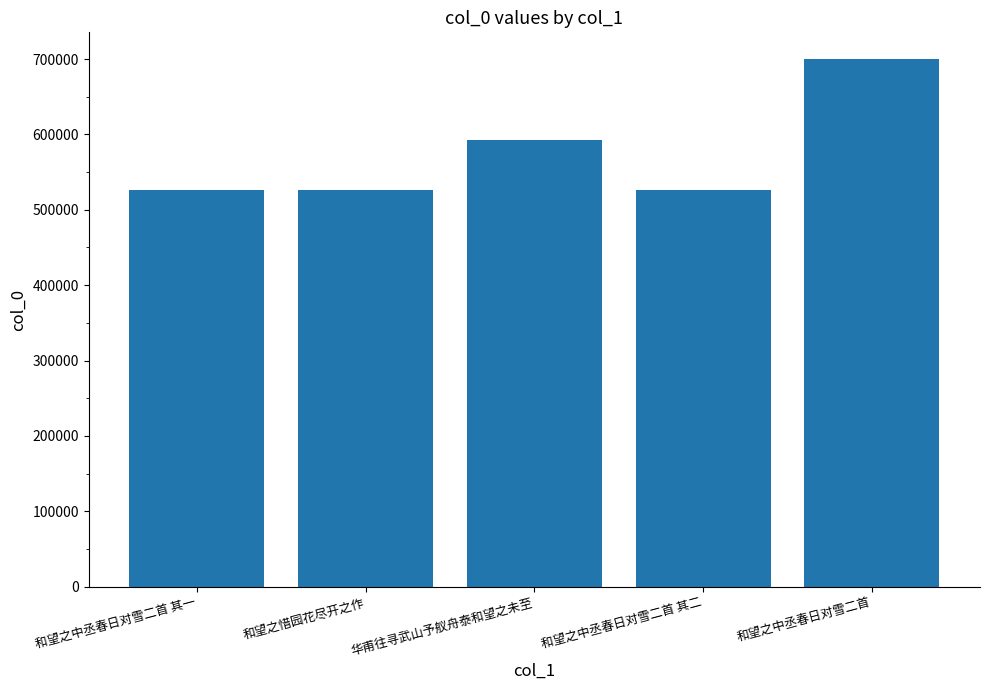

Approximately how many times larger is the value at 和望之中丞春日对雪二首 compared to 和望之中丞春日对雪二首 其一?

1.3